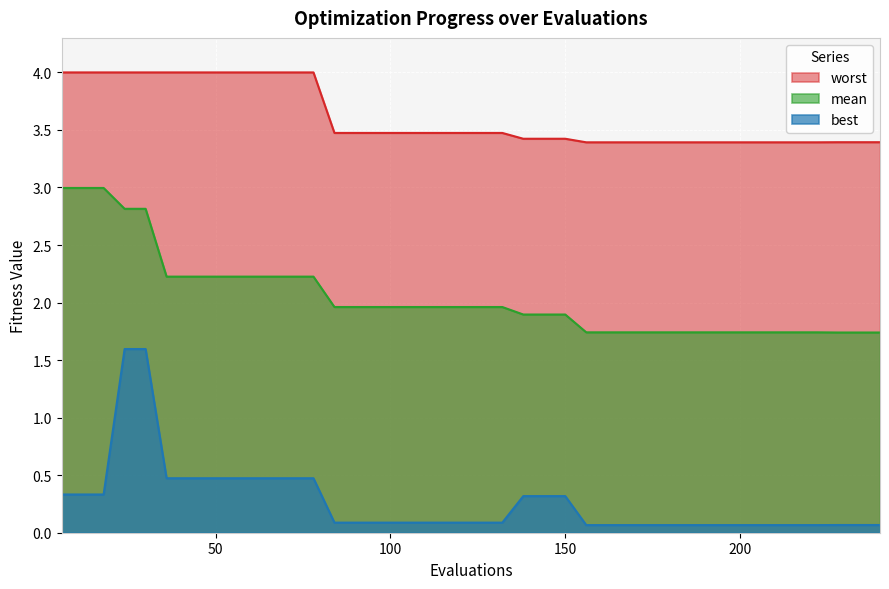

How many lines are shown in the chart?

3